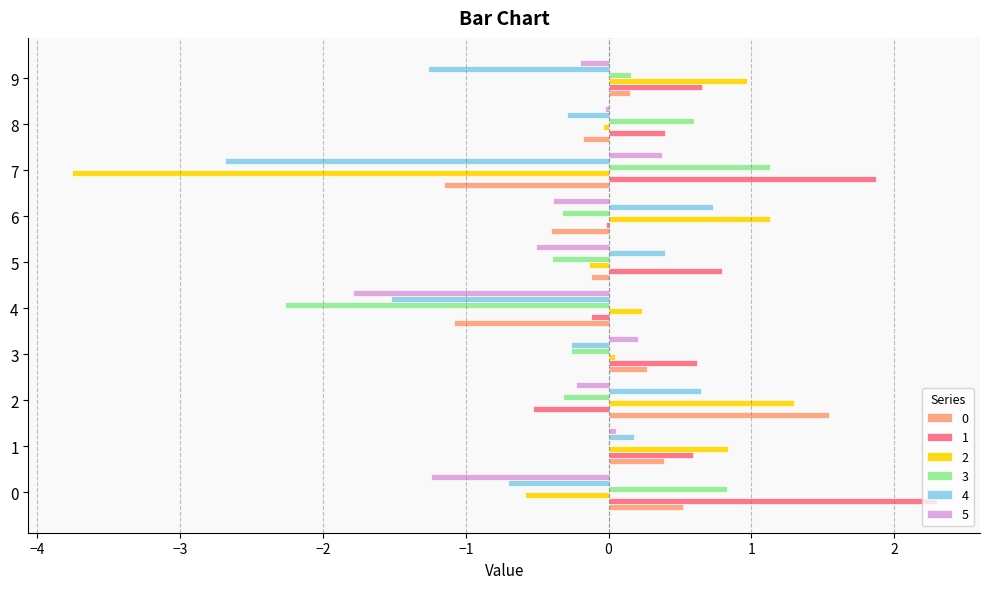

What is the maximum value for 0?

1.5